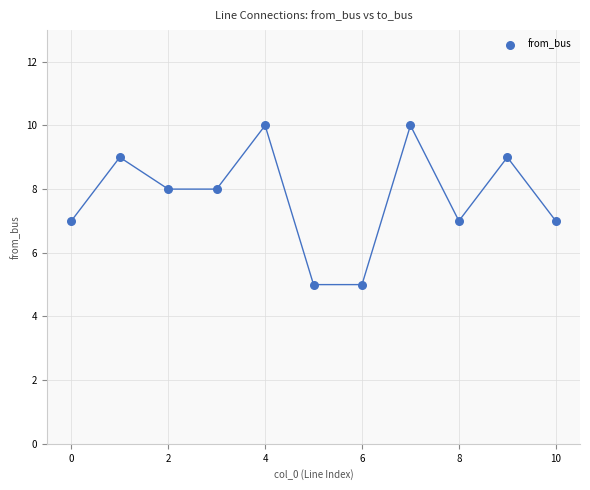

What is the average Y value?

8